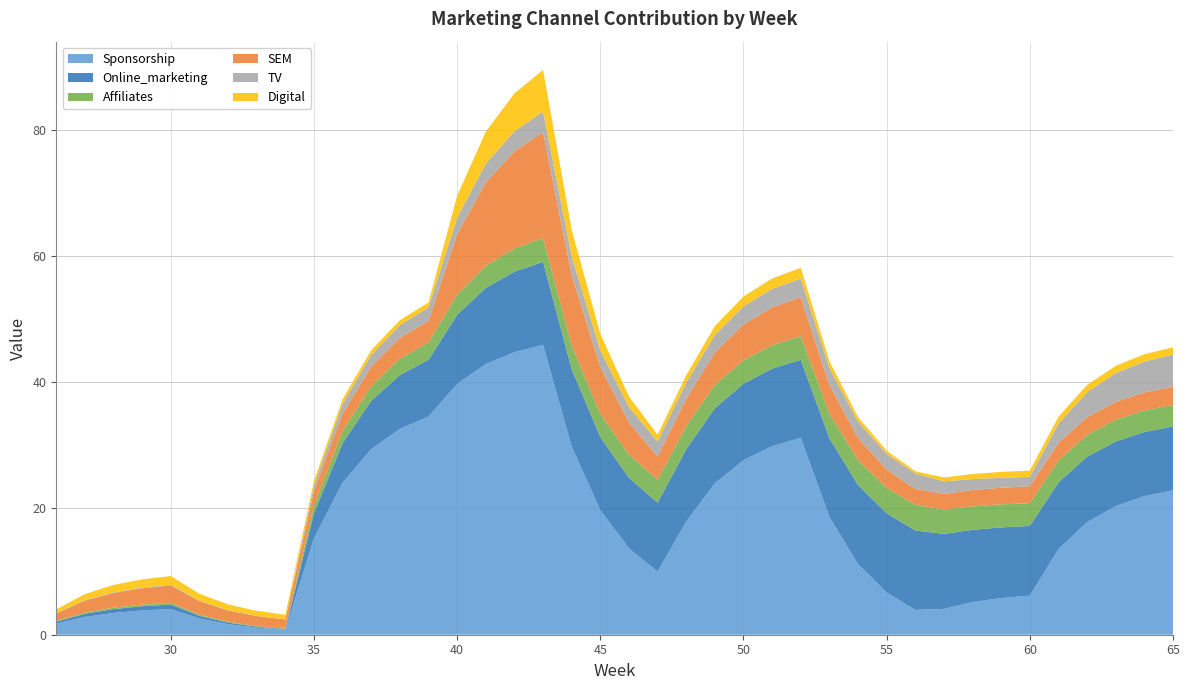

Reading left to right, what are all the values shown in this chart?

Sponsorship: 1.8	2.8	3.5	3.8	4.1	2.6	1.7	1.1	0.8	15.3	24.1	29.4	32.6	34.5	39.8	42.9	44.8	45.9	29.8	19.7	13.7	10.0	17.9	24.0	27.6	29.9	31.2	18.7	11.2	6.7	3.9	4.1	5.2	5.8	6.2	13.6	17.8	20.4	22.0	22.9
Online_marketing: 0.3	0.5	0.6	0.7	0.7	0.4	0.3	0.2	0.1	3.9	6.3	7.7	8.5	9.0	10.9	12.1	12.8	13.2	12.3	11.6	11.2	10.9	11.5	11.9	12.1	12.3	12.4	12.5	12.5	12.6	12.6	11.9	11.5	11.2	11.0	10.6	10.4	10.2	10.2	10.1
Affiliates: 0.1	0.2	0.2	0.3	0.3	0.2	0.1	0.1	0.1	1.2	1.9	2.3	2.6	2.8	3.2	3.5	3.7	3.8	3.8	3.7	3.7	3.6	3.7	3.7	3.7	3.7	3.7	3.9	4.0	4.0	4.1	3.9	3.7	3.6	3.6	3.5	3.5	3.4	3.4	3.4
SEM: 1.2	1.9	2.3	2.6	2.8	2.2	1.8	1.6	1.5	2.3	2.8	3.1	3.3	3.4	9.5	13.2	15.4	16.7	11.2	7.4	5.1	3.7	4.3	5.1	5.7	6.0	6.2	4.5	3.5	2.9	2.5	2.5	2.6	2.6	2.7	2.8	2.8	2.8	2.9	2.9
TV: 0.0	0.1	0.1	0.1	0.1	0.1	0.0	0.0	0.0	0.9	1.5	1.8	2.0	2.1	2.7	3.0	3.2	3.3	2.9	2.6	2.5	2.4	2.6	2.8	2.9	2.9	3.0	2.7	2.6	2.5	2.5	2.0	1.7	1.6	1.5	3.0	4.0	4.6	4.9	5.1
Digital: 0.6	1.0	1.2	1.3	1.4	1.1	0.9	0.8	0.8	0.7	0.8	0.8	0.8	0.8	3.4	5.0	6.0	6.6	4.2	2.6	1.7	1.1	1.1	1.4	1.6	1.6	1.7	1.1	0.7	0.5	0.4	0.6	0.8	0.9	1.0	1.1	1.1	1.1	1.1	1.2